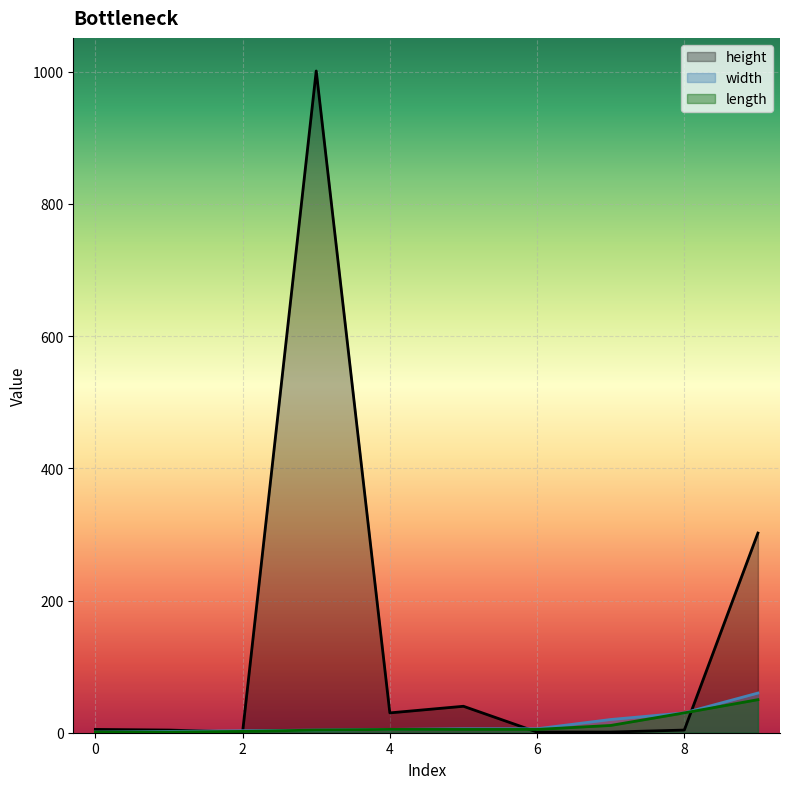

What is the spread (max minus min) of values at 9?

252